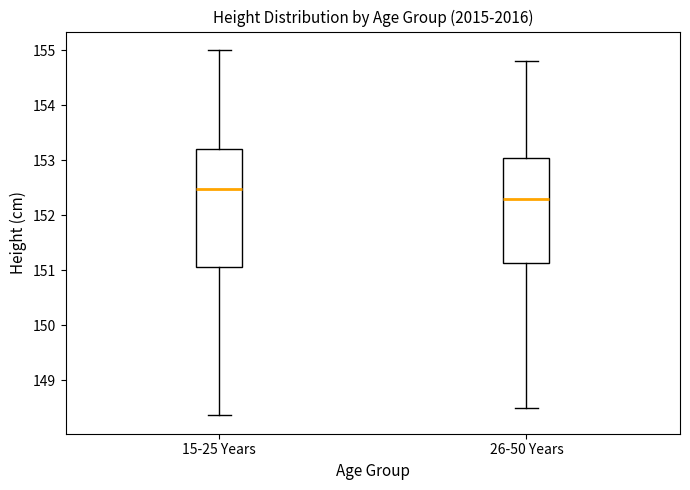

Reading left to right, read every box against the y-axis: the position of its median line, the range the box covers, and the ends of its whiskers. The values are not printed on the chart, so give them approximately, as read against the axis.

15-25 Years: median 152.5, box 151.1 to 153.2, whiskers 148.4 to 155.0
26-50 Years: median 152.3, box 151.1 to 153.1, whiskers 148.5 to 154.8